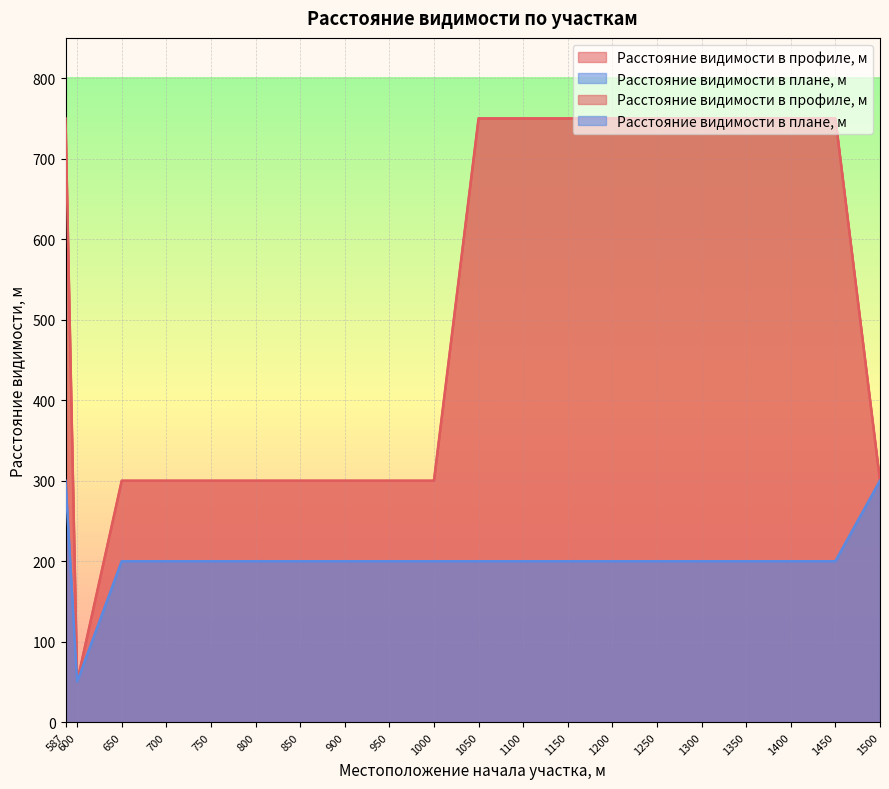

What is the spread (max minus min) of values at 750?

100